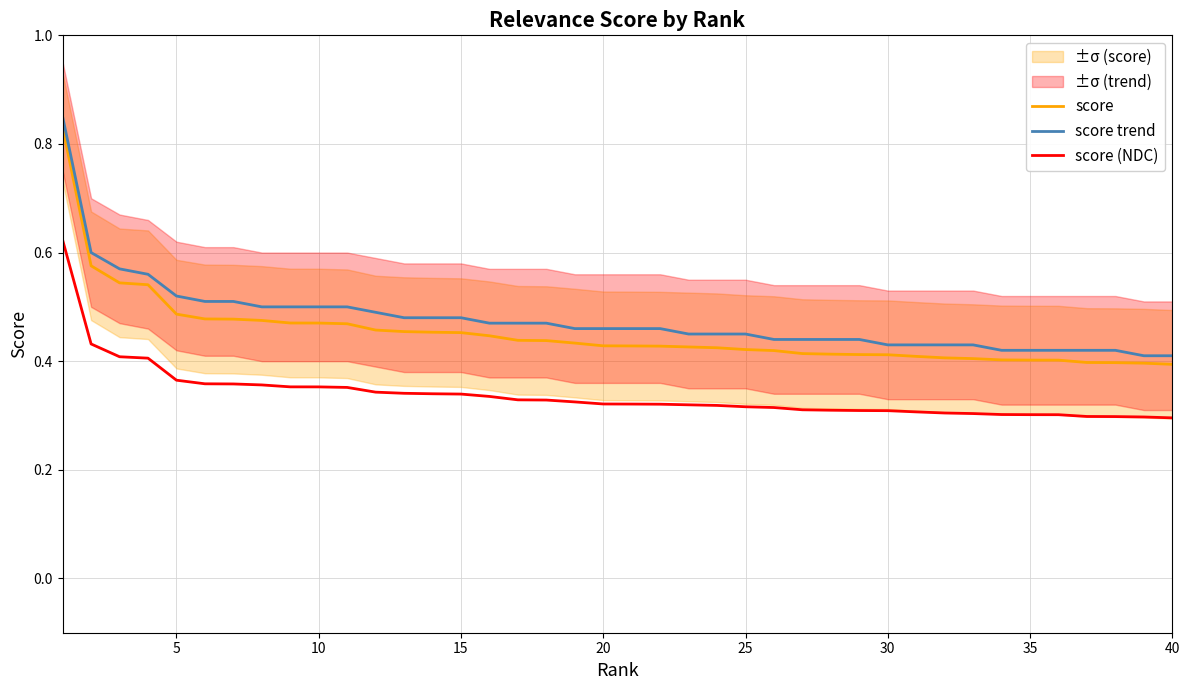

True or false: score trend has a value of 0.2 at 40.

False